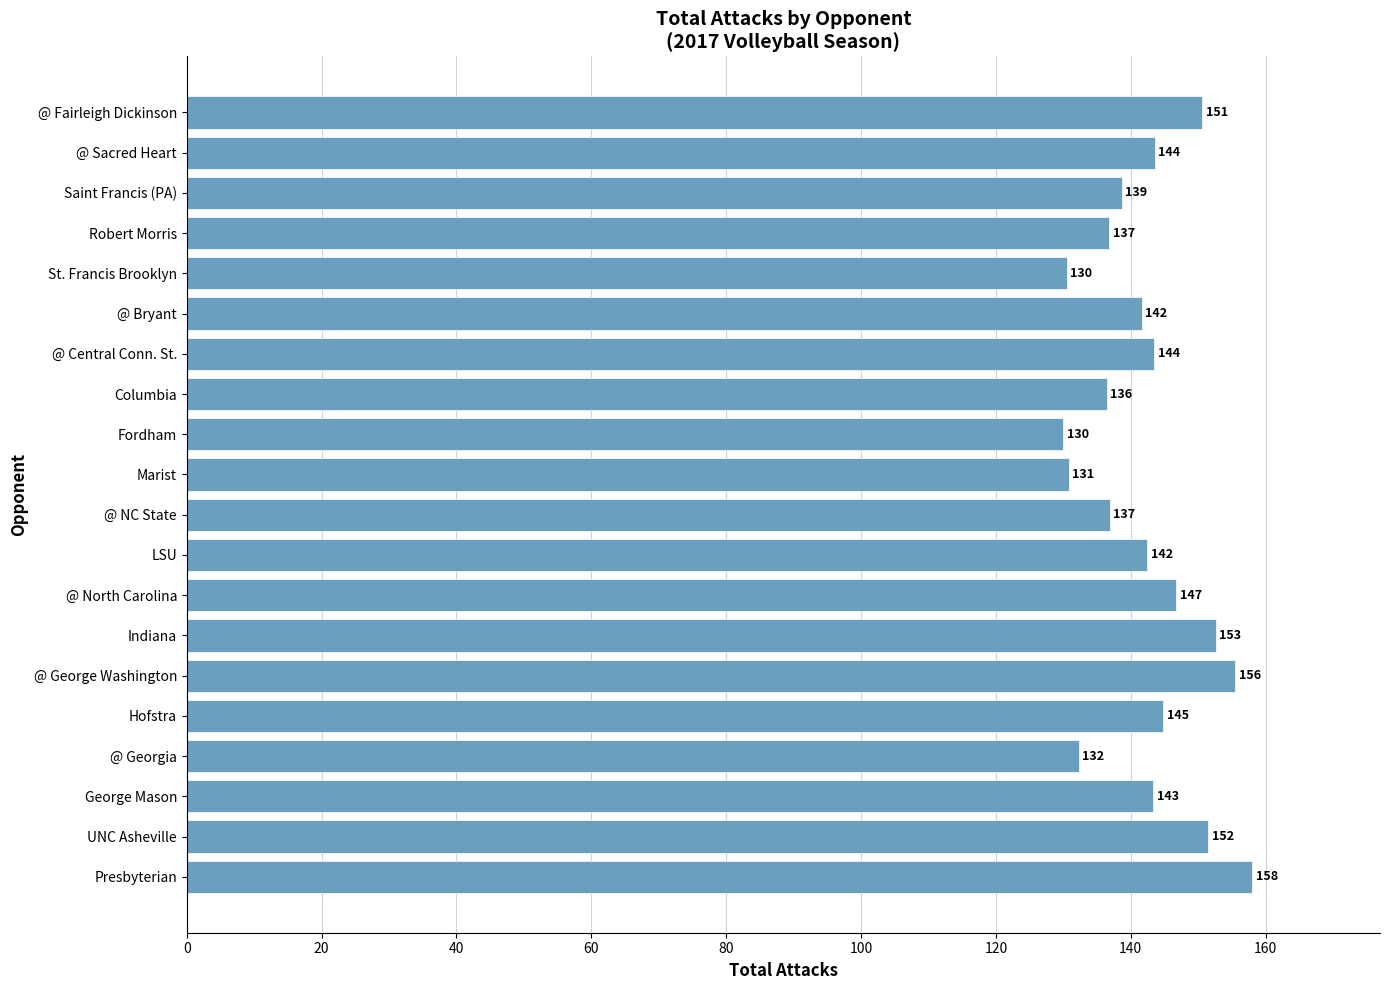

What is the difference between the maximum and minimum values?

28.0